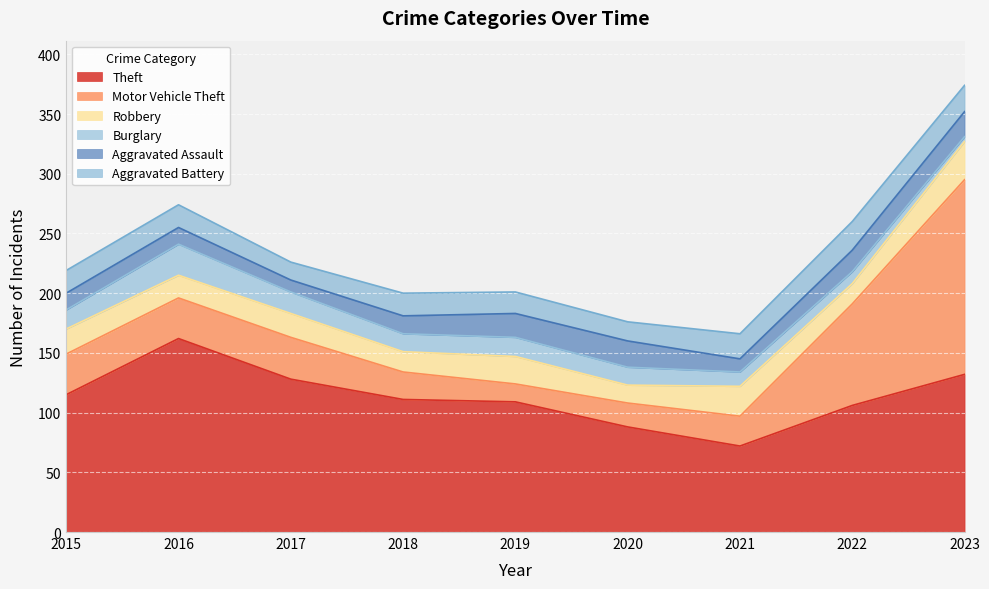

What is the value of the Motor Vehicle Theft point at the 7th from the left?

25